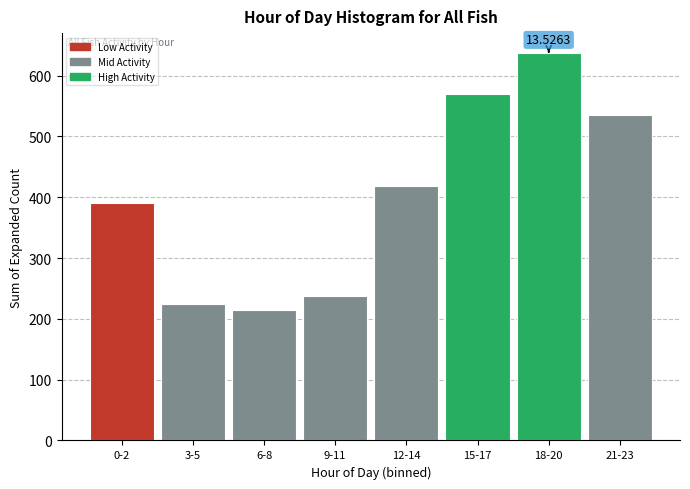

What is the sum of the values at 0-2 and 12-14?

809